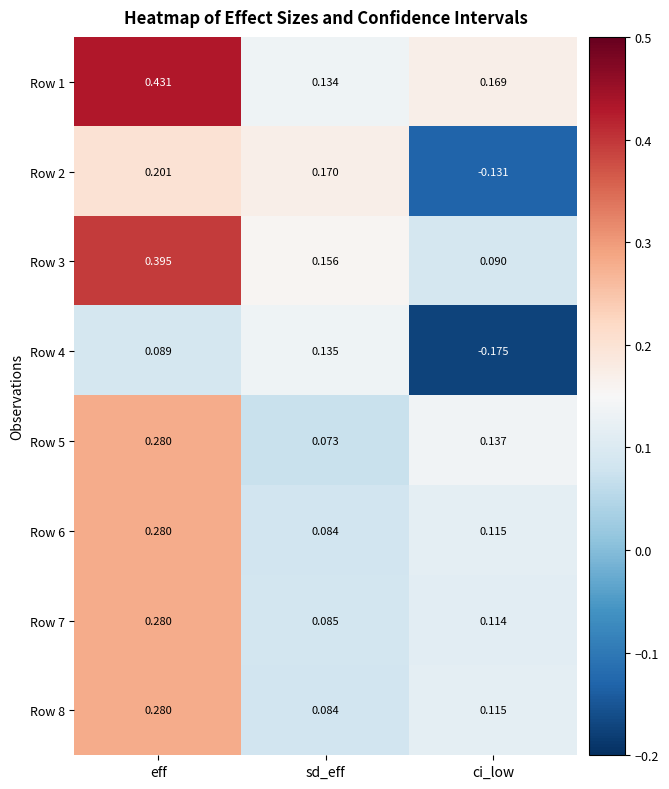

Which series has the largest total across all categories?

Row 1